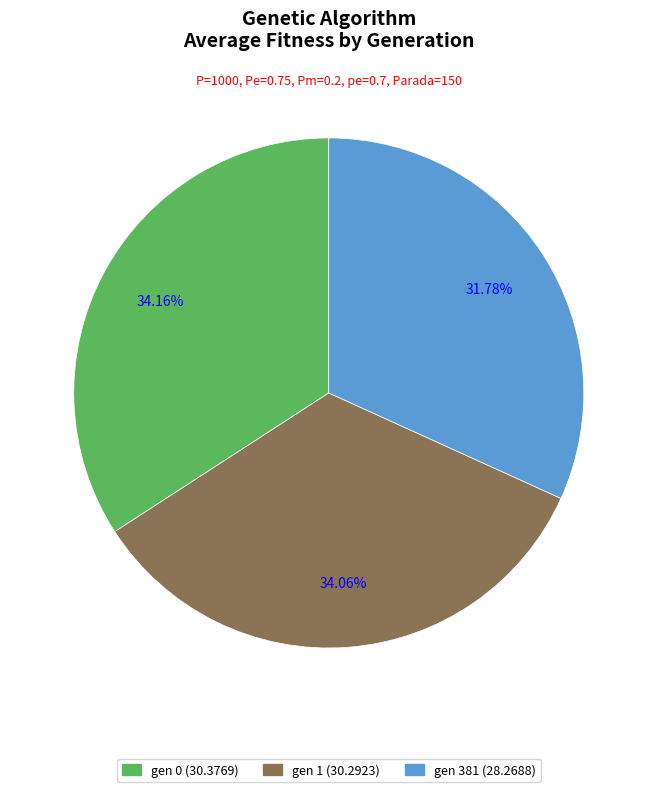

Which category has the smallest portion of the pie?

gen 381